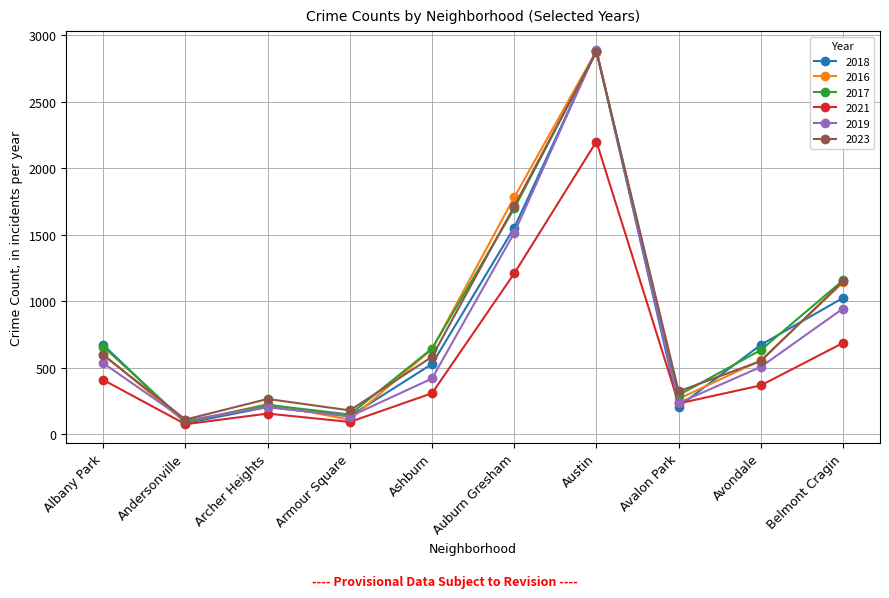

What is the difference between the highest and lowest values at Archer Heights?

110